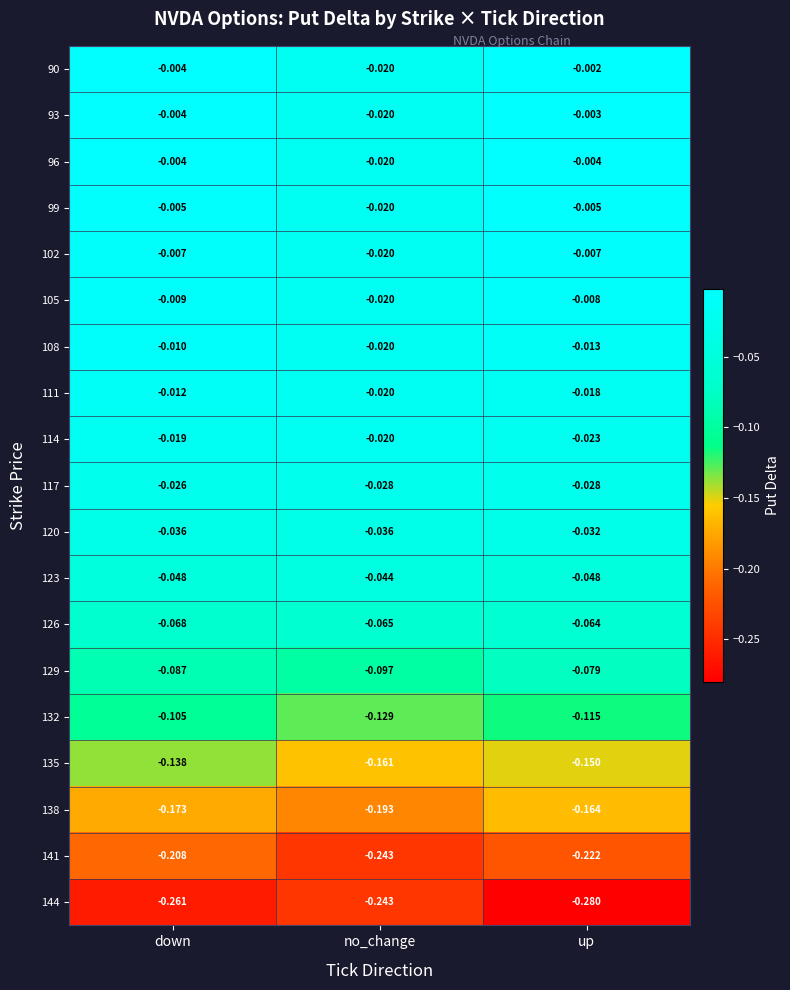

List the labels in order of 135 value, largest first.

down, up, no_change